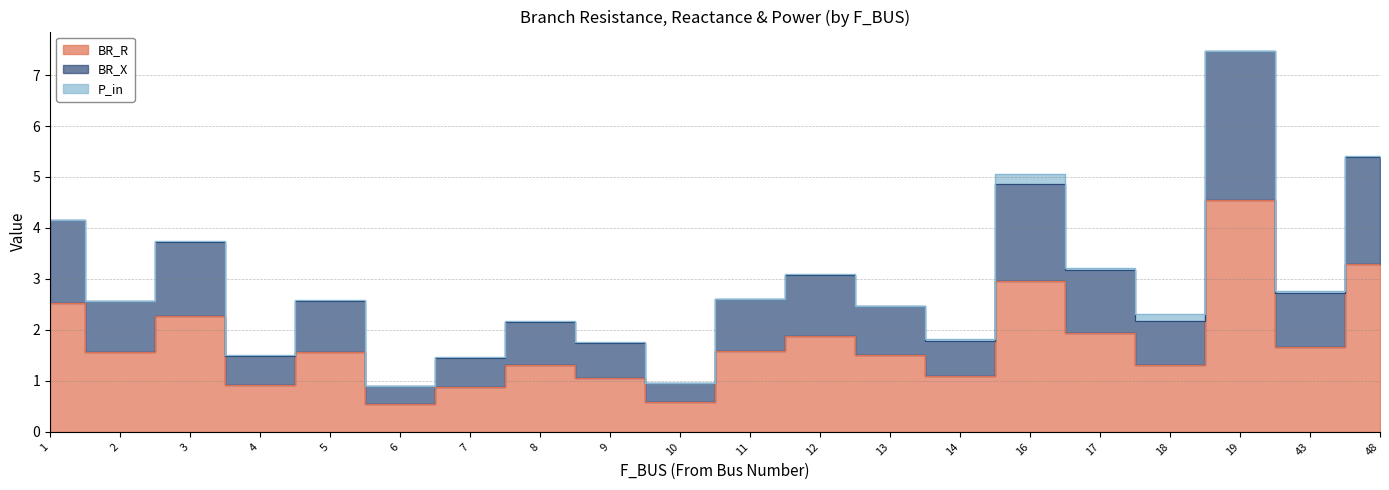

Which category has the highest value in the BR_R series?

19